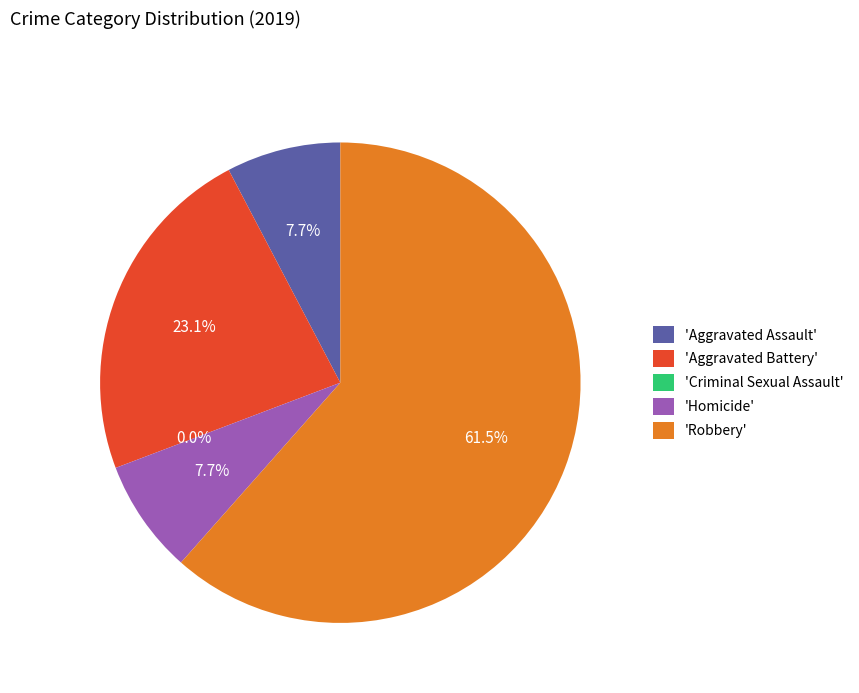

What percentage is NOT represented by Aggravated Battery?

76.9%